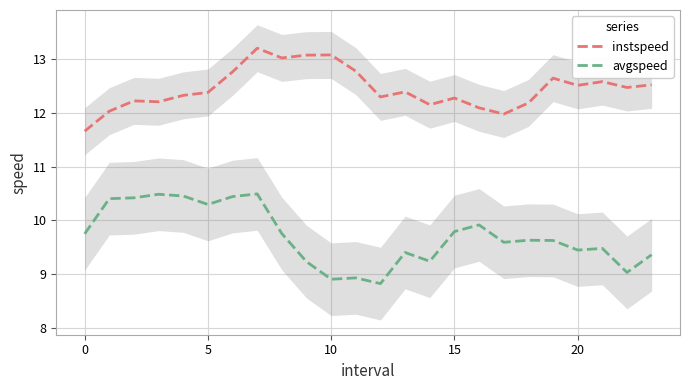

What is the sum of all avgspeed values?

232.8